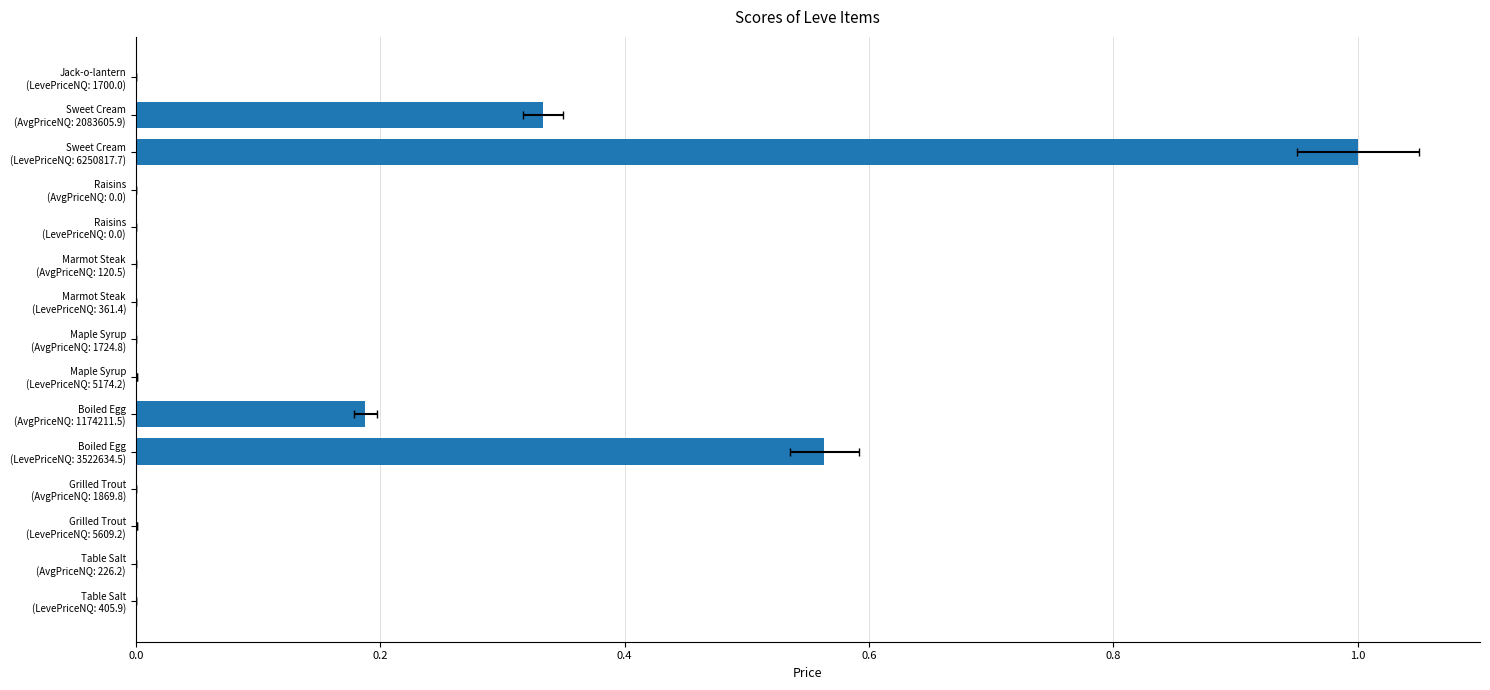

Is it true that the value at Table Salt (AvgPriceNQ: 226.2) is 0.0?

False